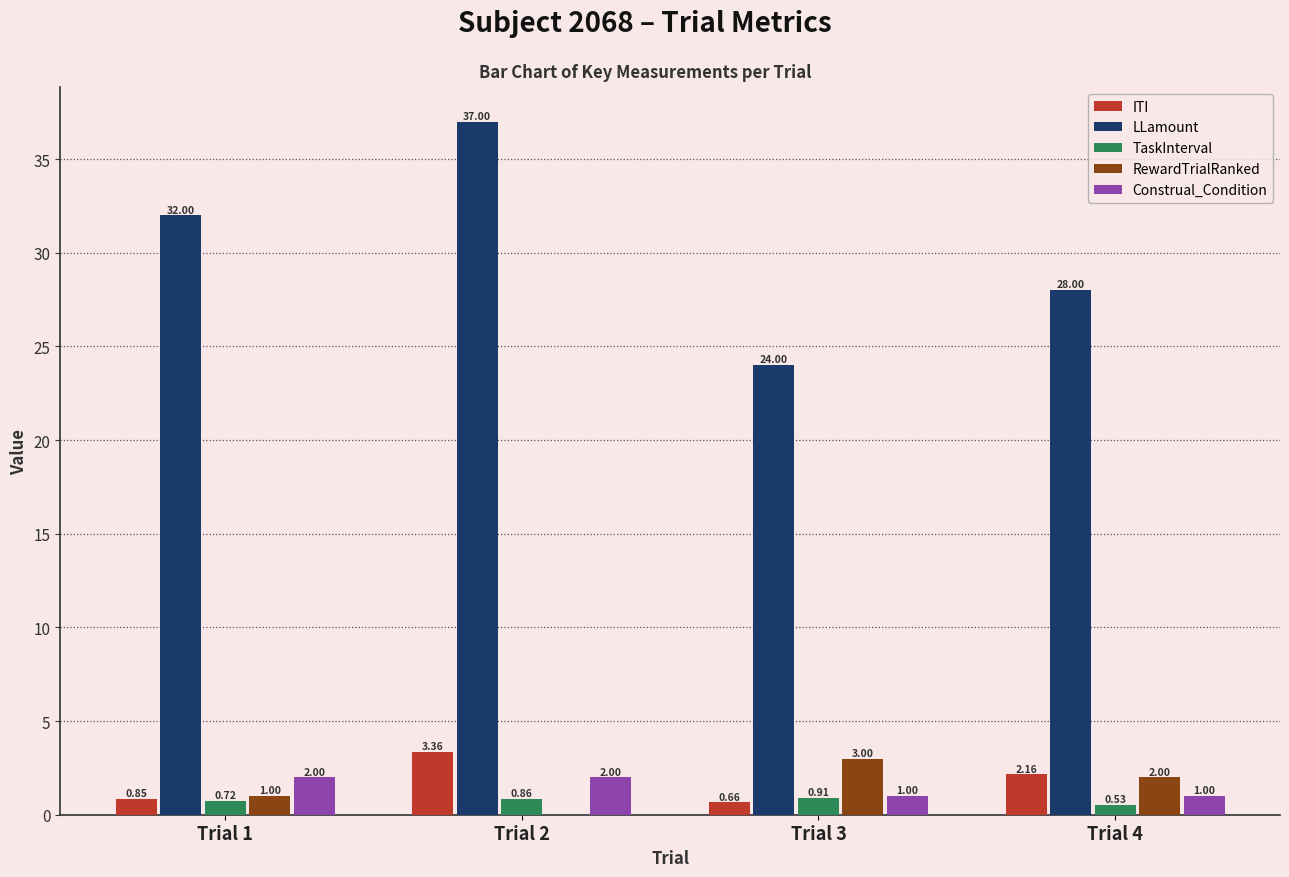

At which category is the sum across all series the highest?

Trial 2